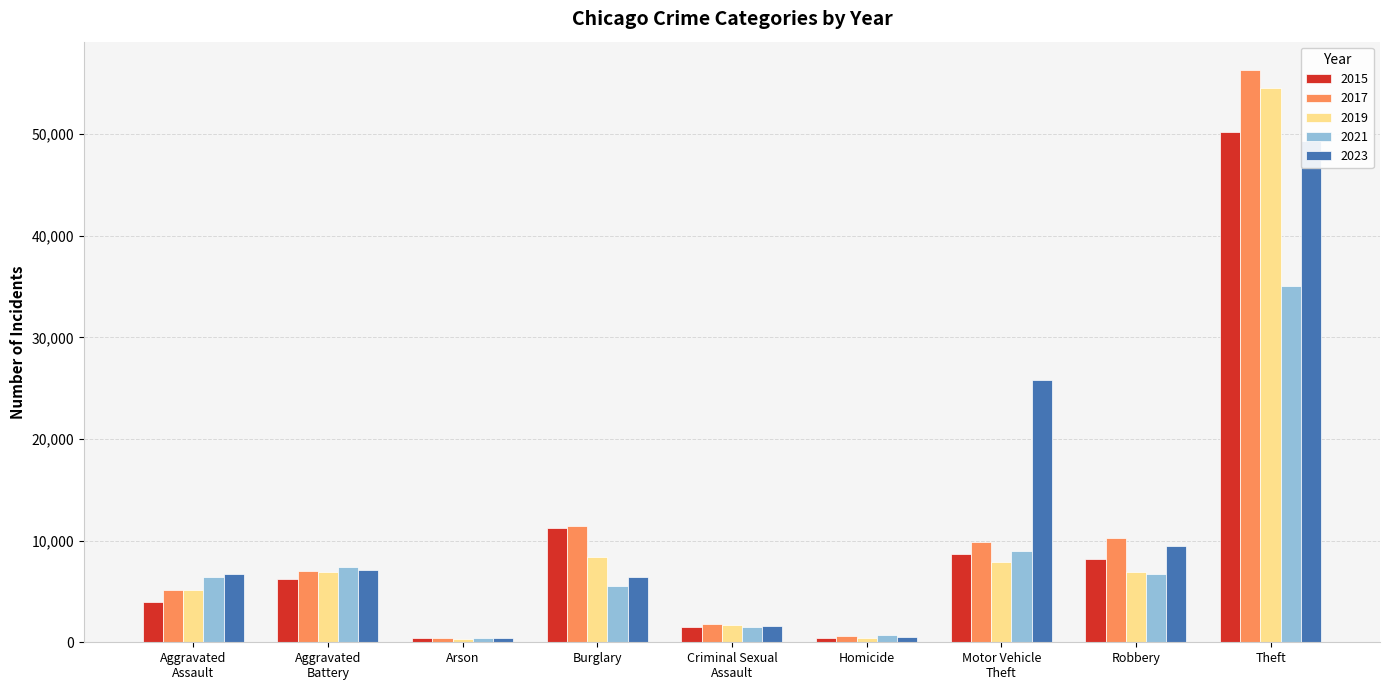

What position from the right is Aggravated
Battery?

8